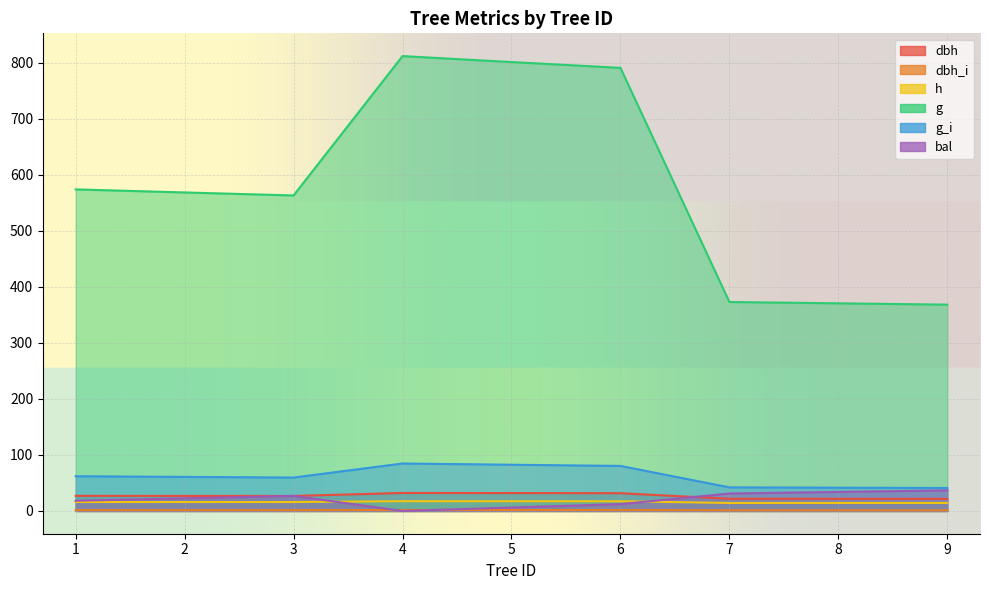

True or false: g has a value of 532.3 at 7.

False